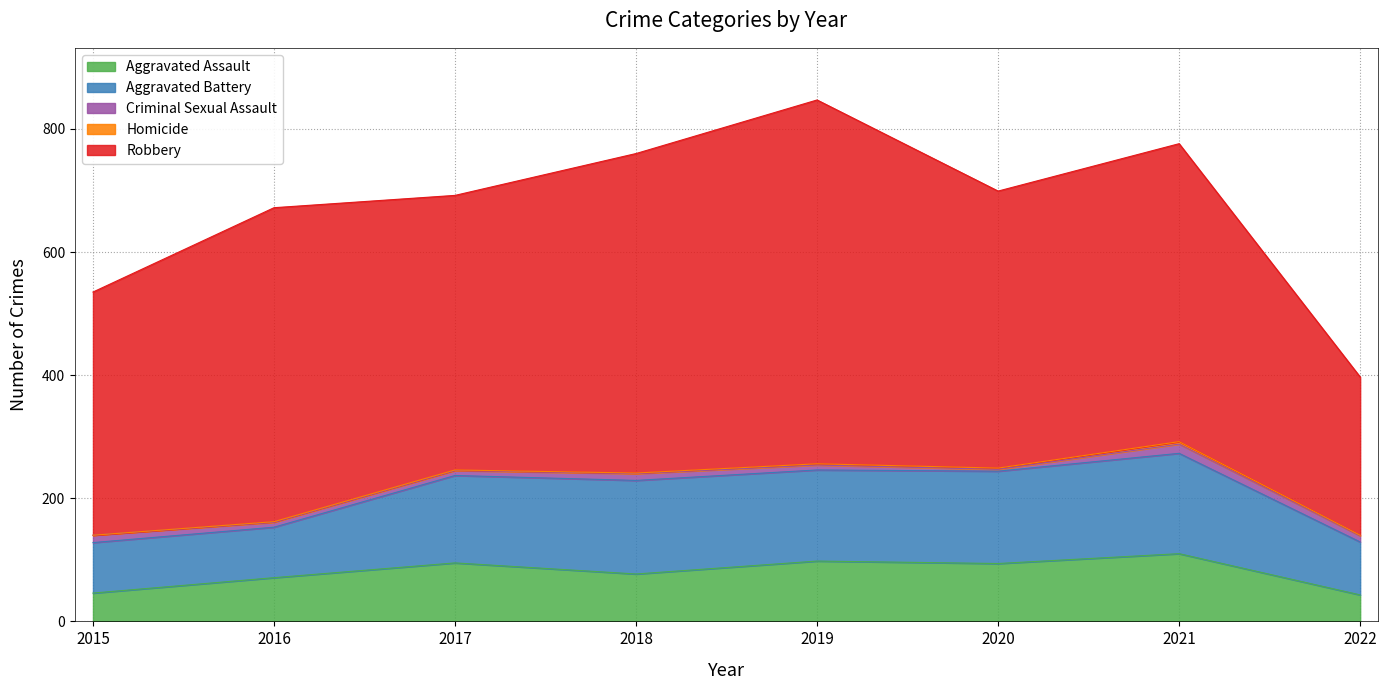

Which series has the widest spread of values?

Robbery